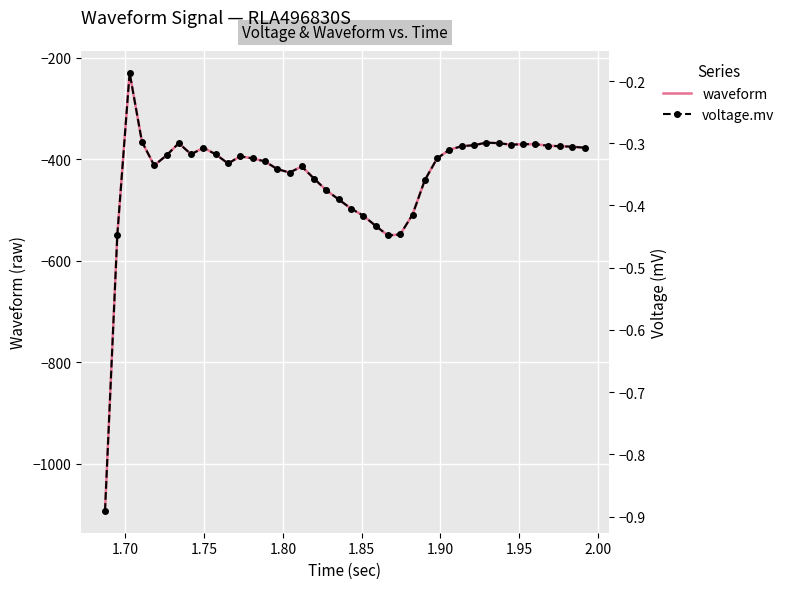

What is the average value of the voltage.mv series?

-0.4